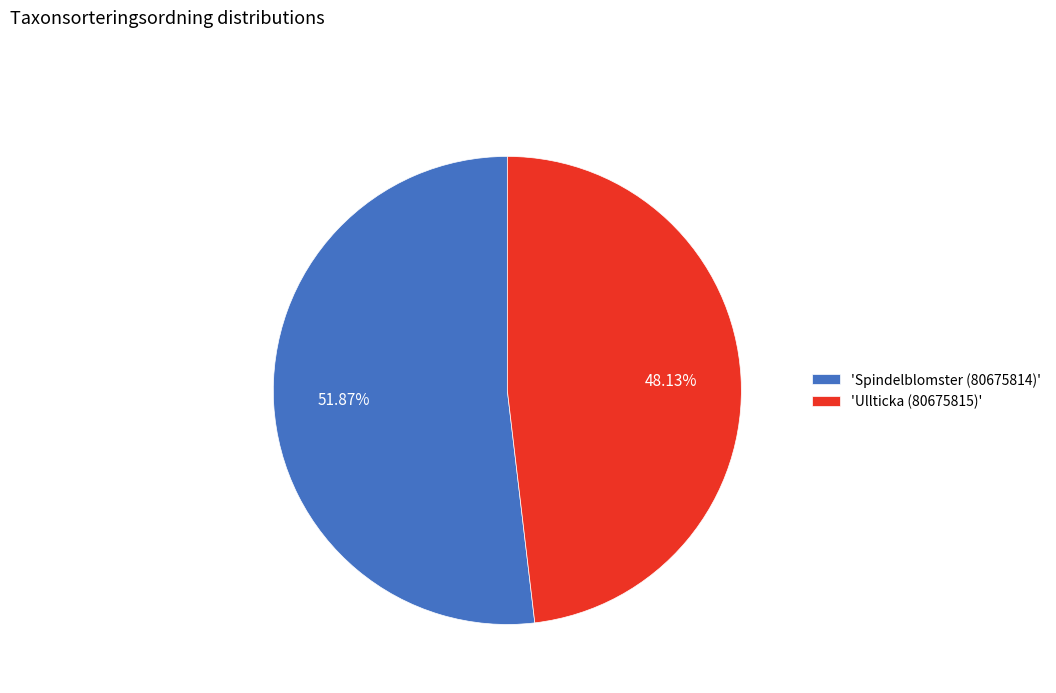

Between 'Spindelblomster (80675814)' and 'Ullticka (80675815)', which is larger?

'Spindelblomster (80675814)'